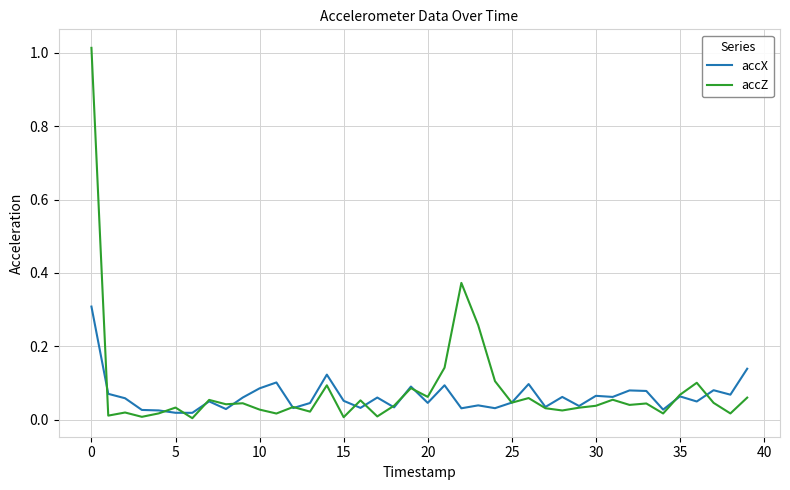

What are all the series names shown in the legend?

accX, accZ